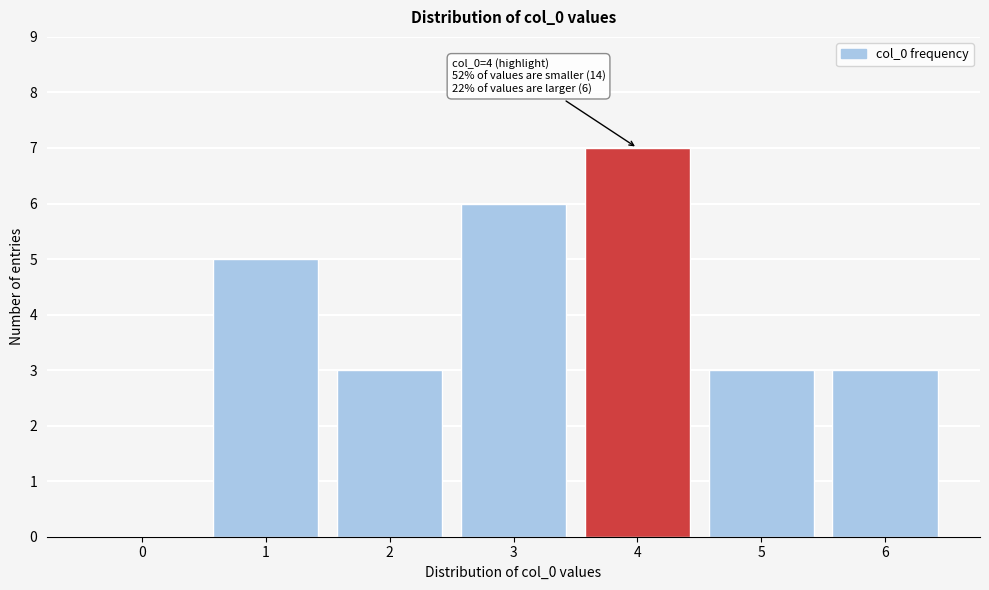

Reading left to right, what are all the values shown in this chart?

0=0	1=5	2=3	3=6	4=7	5=3	6=3